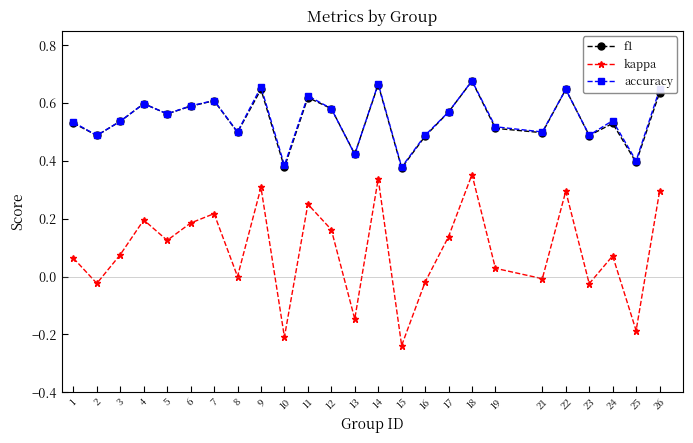

Is it true that f1 equals 0.6 at 13?

False